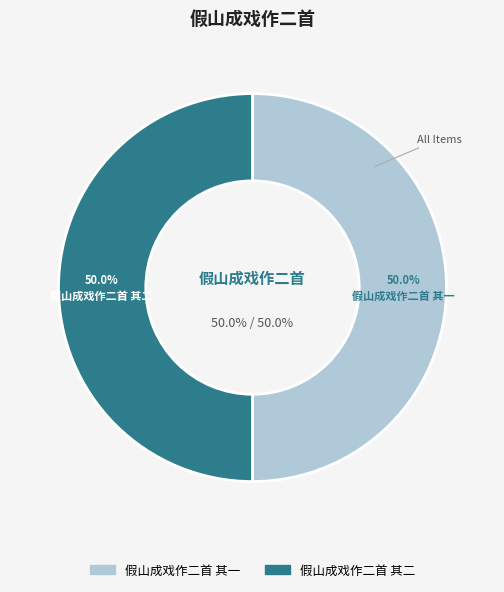

Is it true that 假山成戏作二首 其一 is 63% of the pie?

False